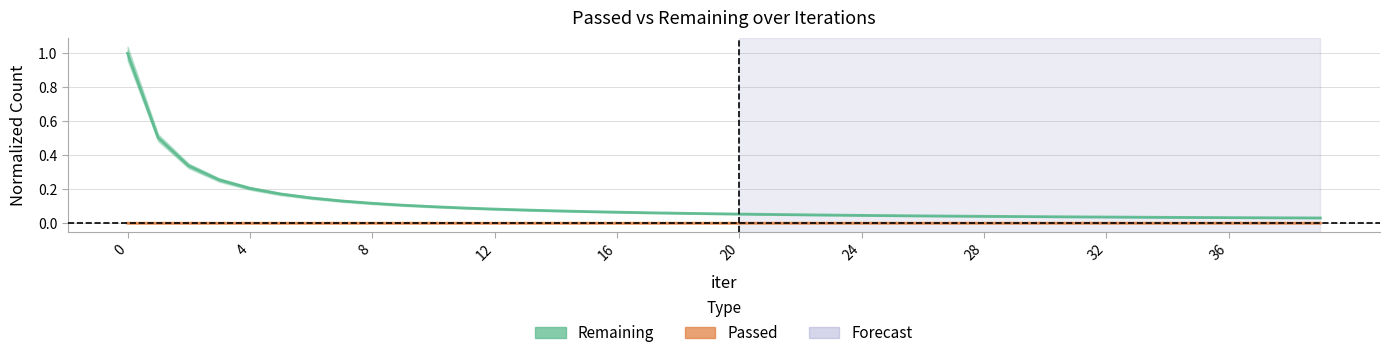

What is the sum of all Remaining values?

4.5